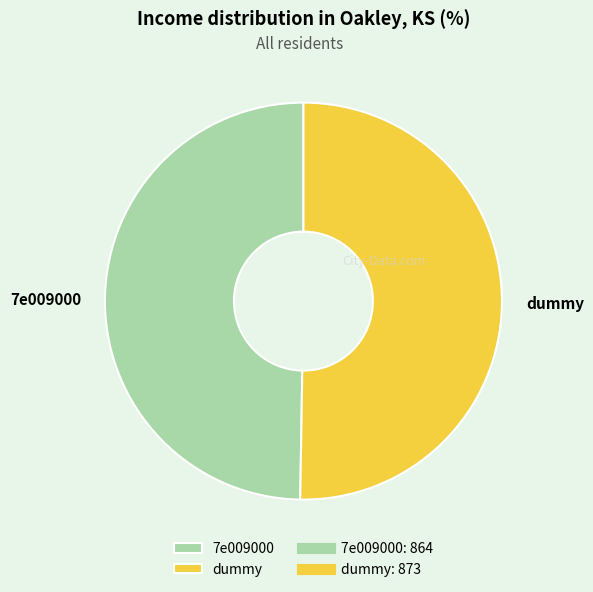

Is the sum of 7e009000 and dummy greater than half?

Yes